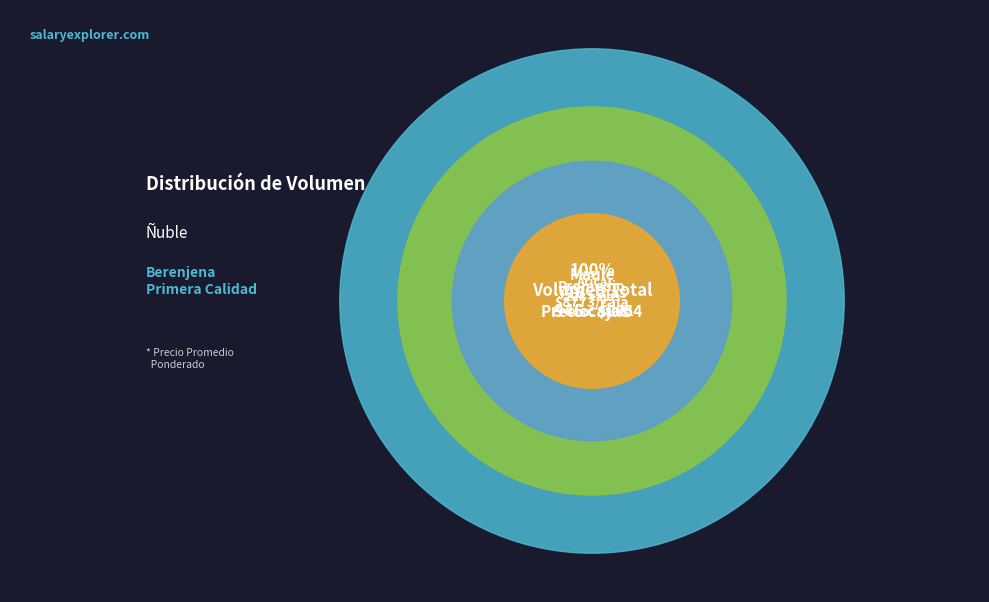

The 43 slice represents 6% of the pie. True or false?

True